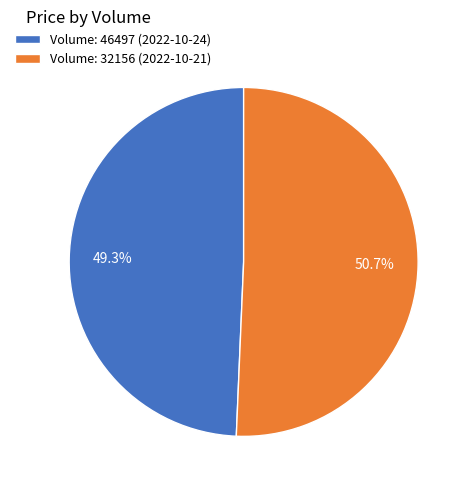

Which has a higher value, Volume: 46497 (2022-10-24) or Volume: 32156 (2022-10-21)?

Volume: 32156 (2022-10-21)